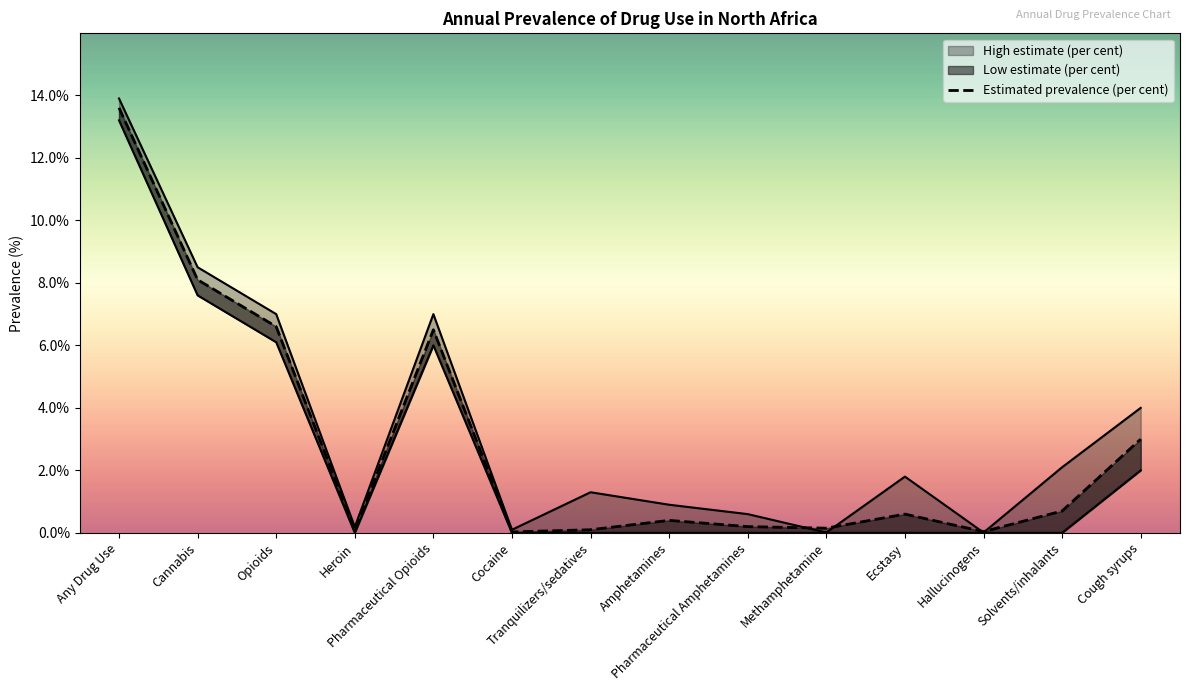

The chart shows a value of 6.6 at Opioids. True or false?

True